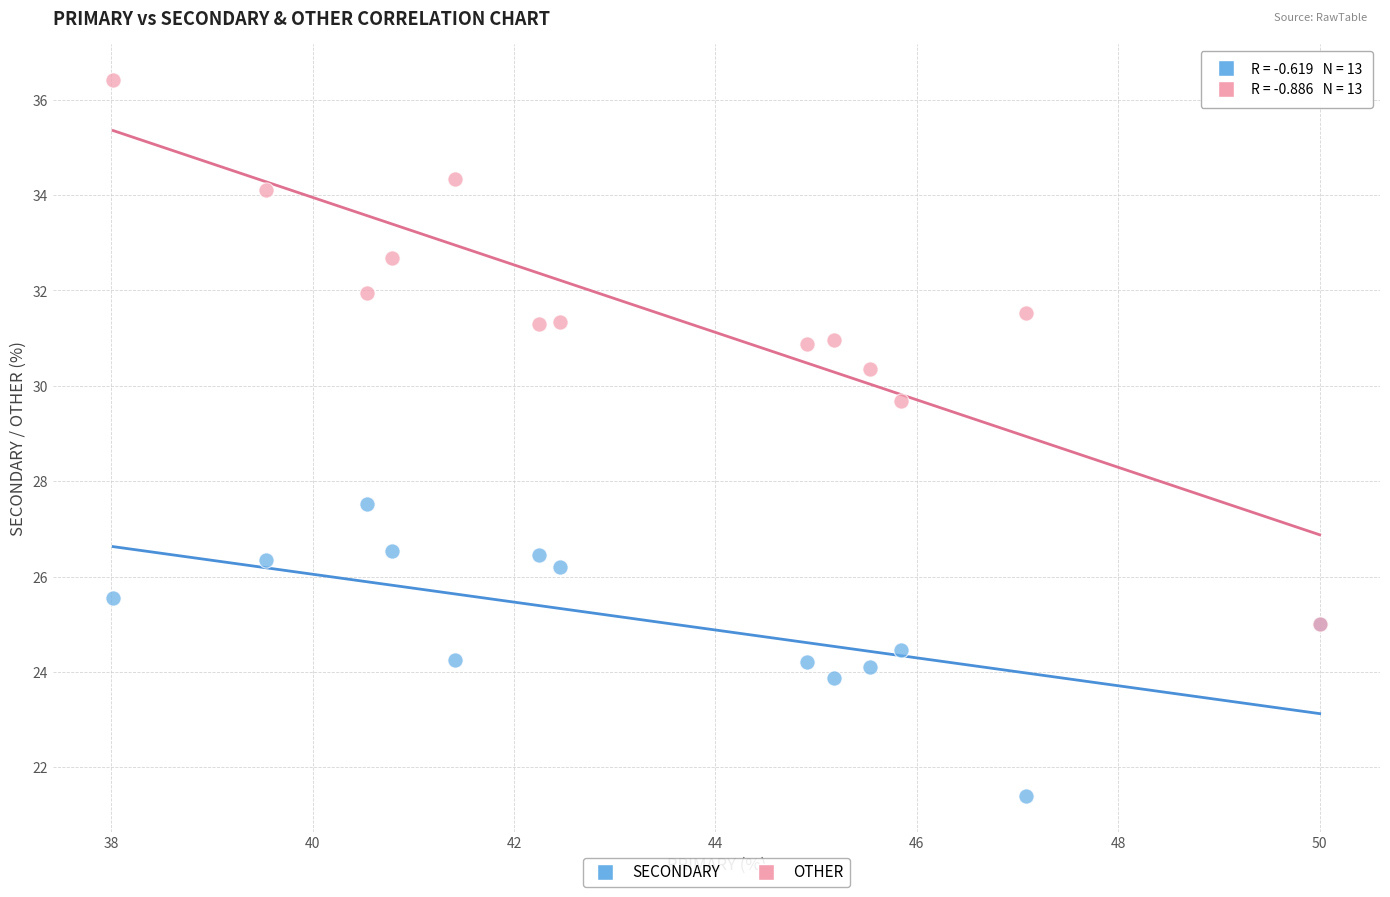

Across all series, what Y value is closest to 28?

27.5